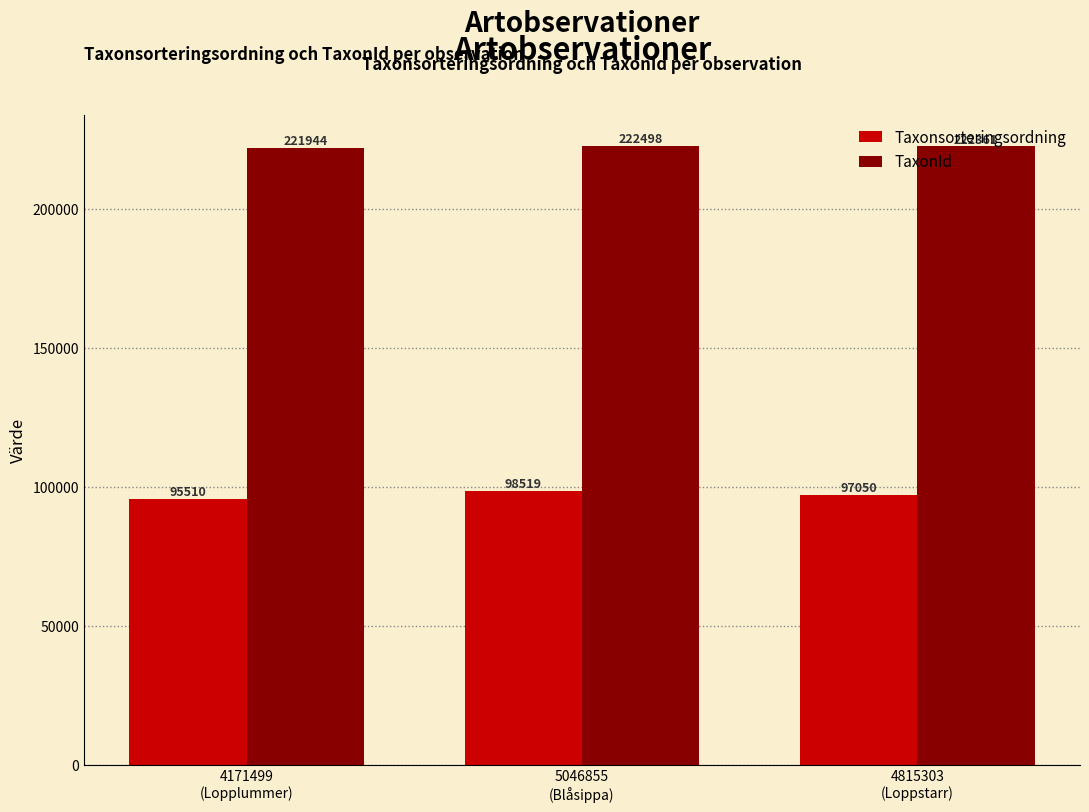

What is the average value of the TaxonId series?

222268